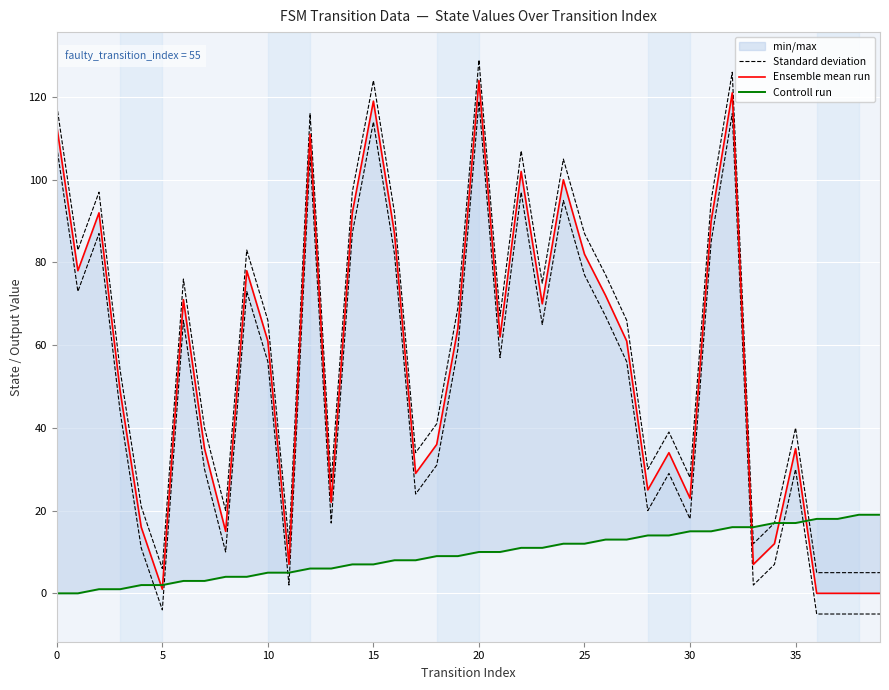

What is the difference between the maximum and second lowest values in the Controll run series?

19